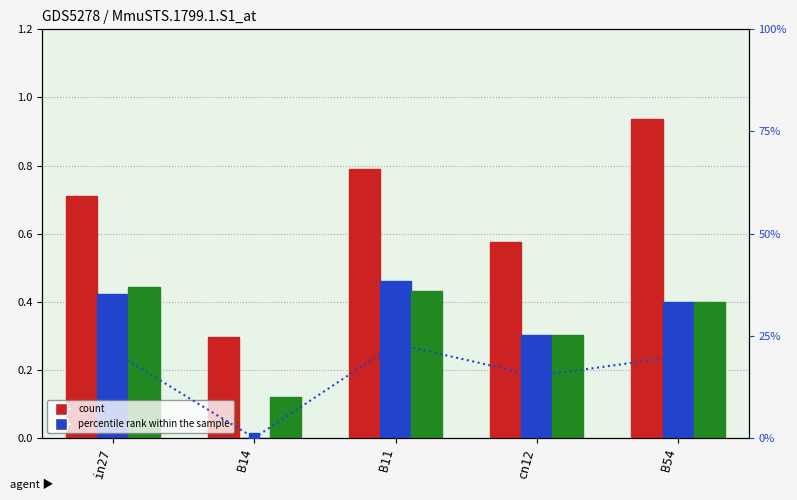

What is the value of the job745_scenario1_1712 bar at the 1st from the left?

0.7